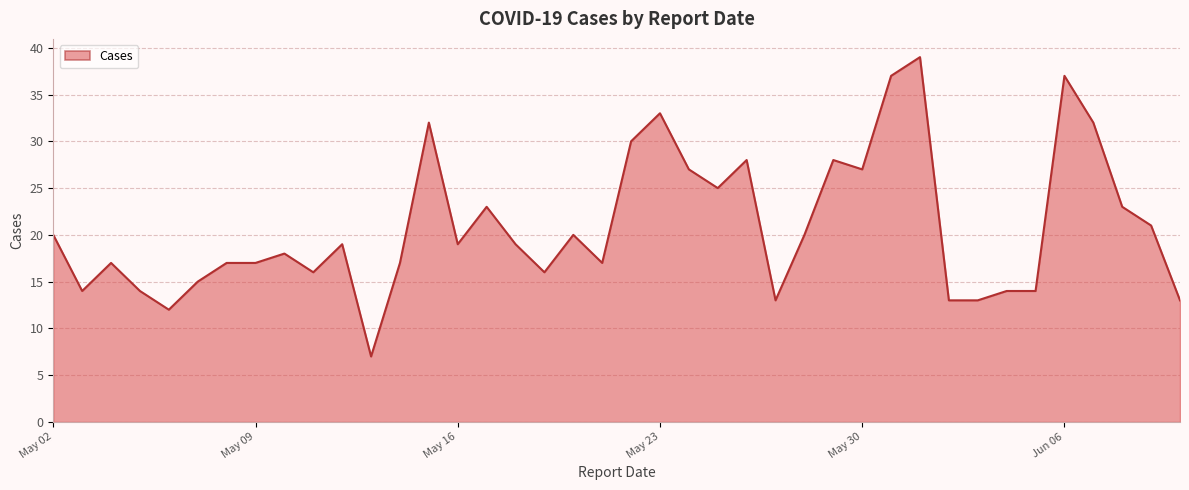

What is the greatest value displayed?

39